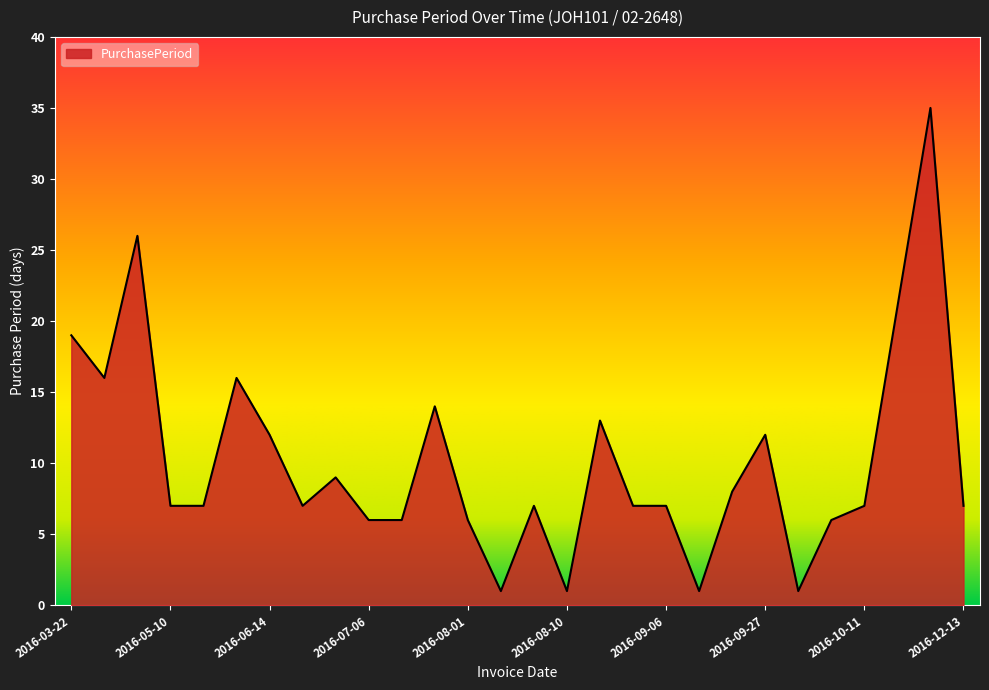

How many distinct data groups are displayed?

1